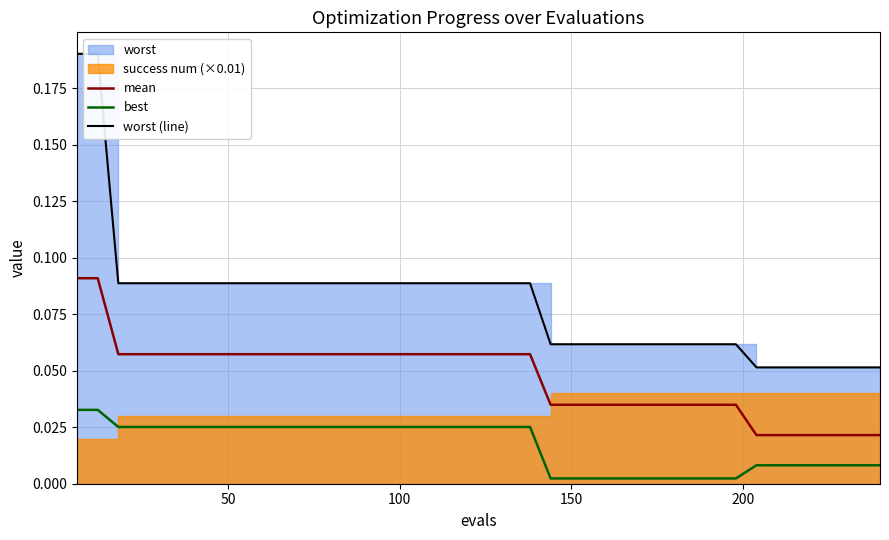

How many lines are shown in the chart?

3